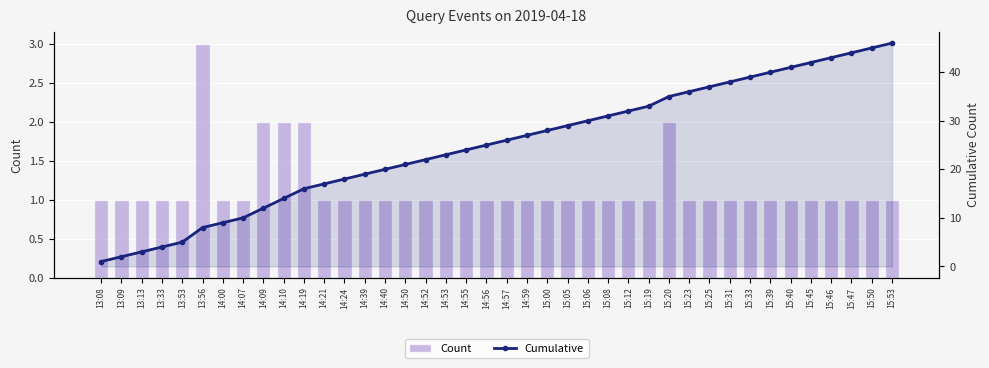

Reading left to right, list all the values displayed in this chart.

Count: 1	1	1	1	1	3	1	1	2	2	2	1	1	1	1	1	1	1	1	1	1	1	1	1	1	1	1	1	2	1	1	1	1	1	1	1	1	1	1	1
Cumulative: 1	2	3	4	5	8	9	10	12	14	16	17	18	19	20	21	22	23	24	25	26	27	28	29	30	31	32	33	35	36	37	38	39	40	41	42	43	44	45	46